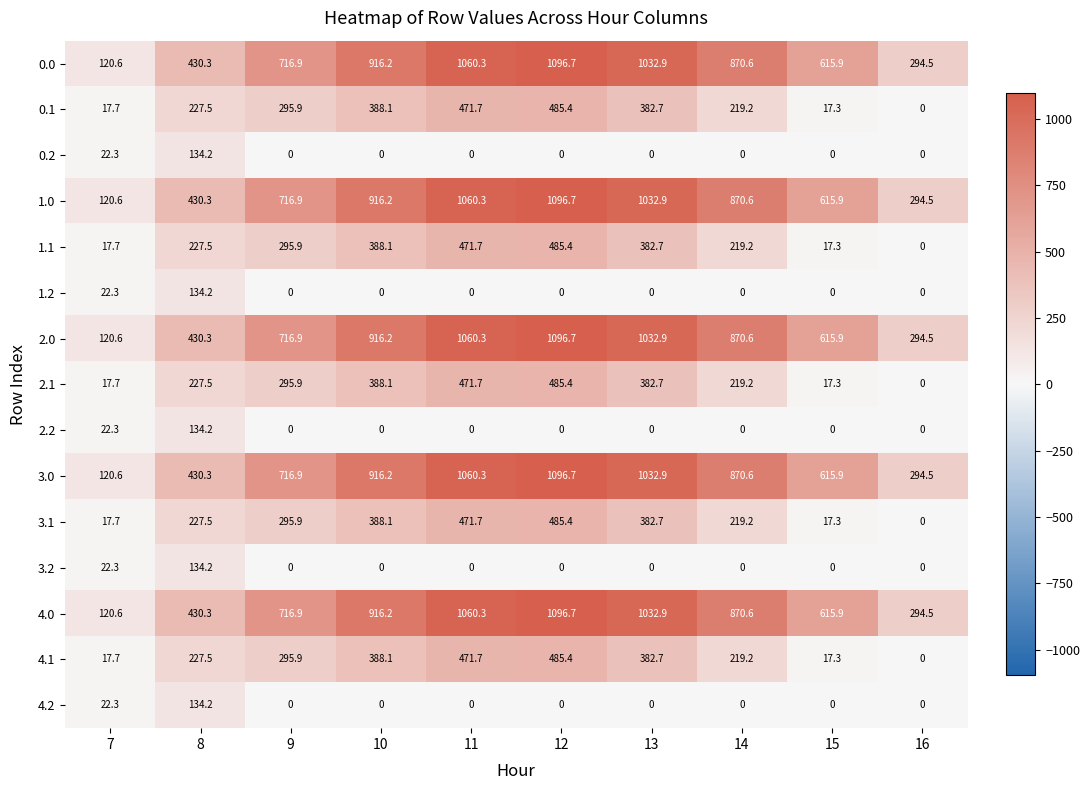

Is it true that 3.1 equals 3.7 at 15?

False